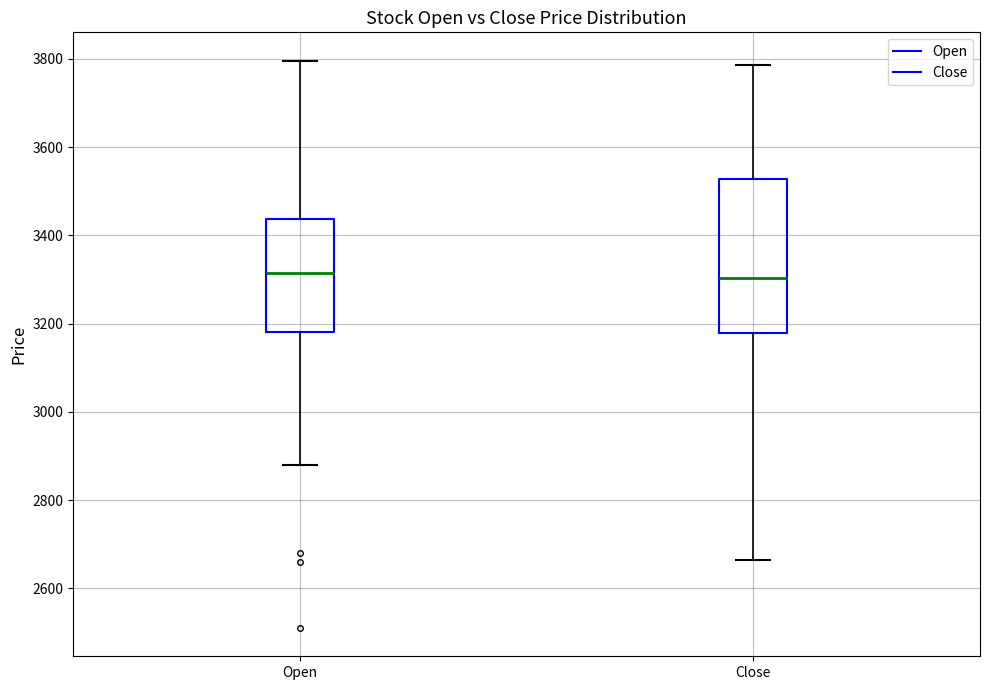

Where does the upper whisker of the box for Close end on the y-axis? The values are not printed on the chart, so give them approximately, as read against the axis.

3780